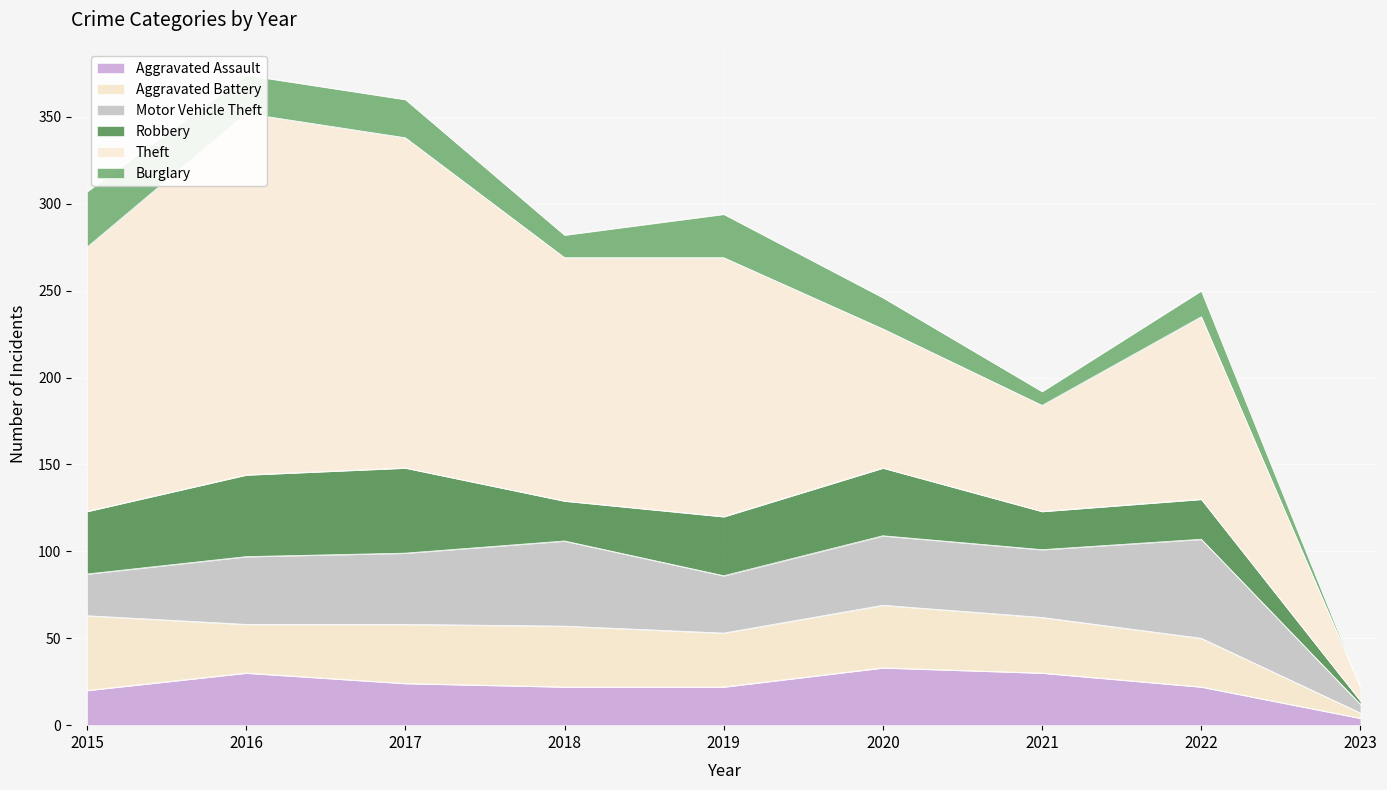

How many interior local peaks does the Burglary series have?

2